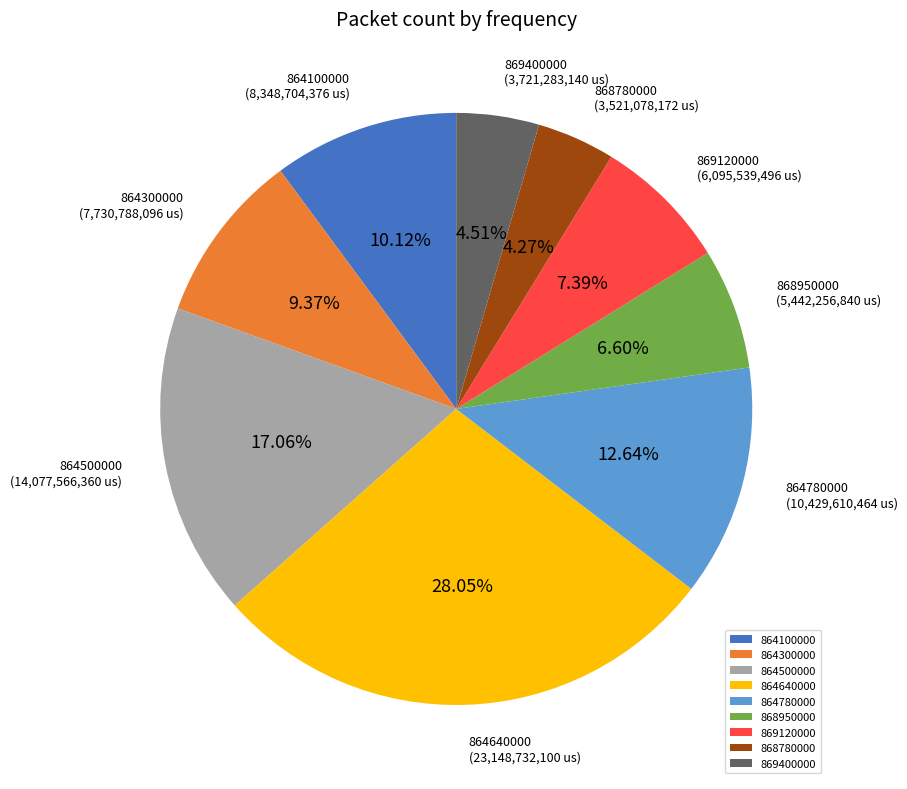

Does 864500000 represent more than half of the total?

No